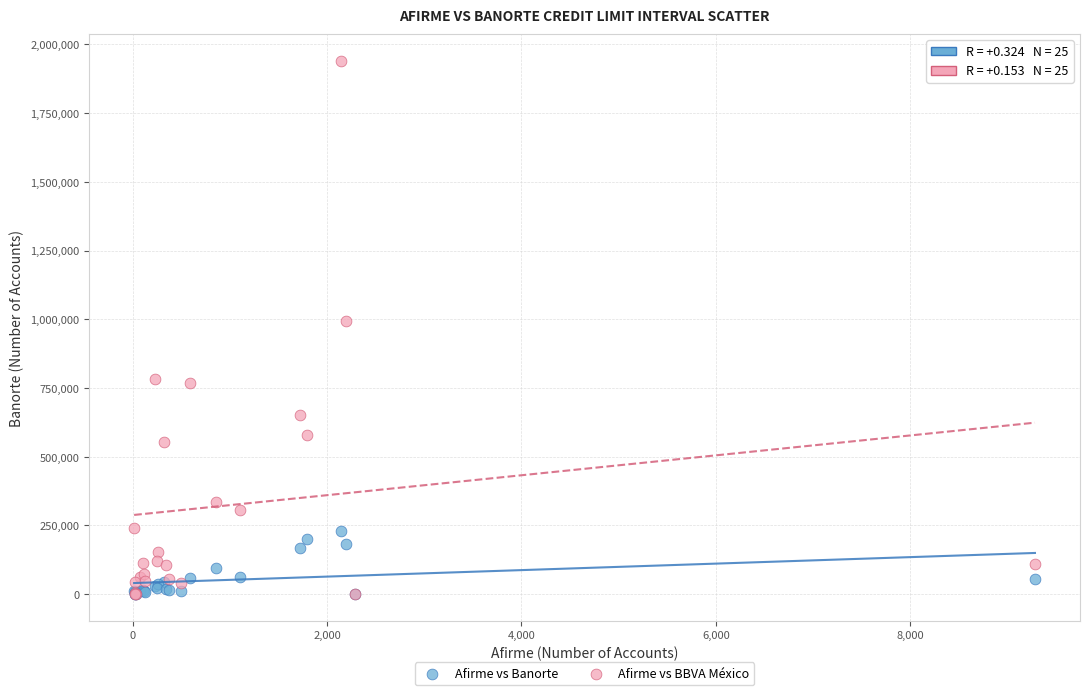

Across all series, what Y value is closest to 970300?

994908